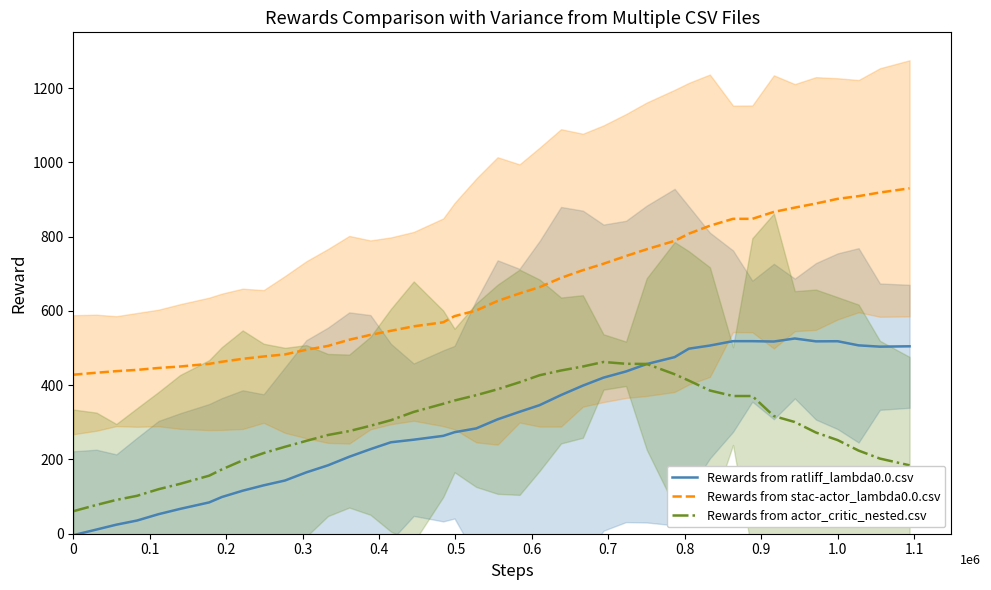

True or false: Rewards from stac-actor_lambda0.0.csv and Rewards from actor_critic_nested.csv intersect in this chart.

False